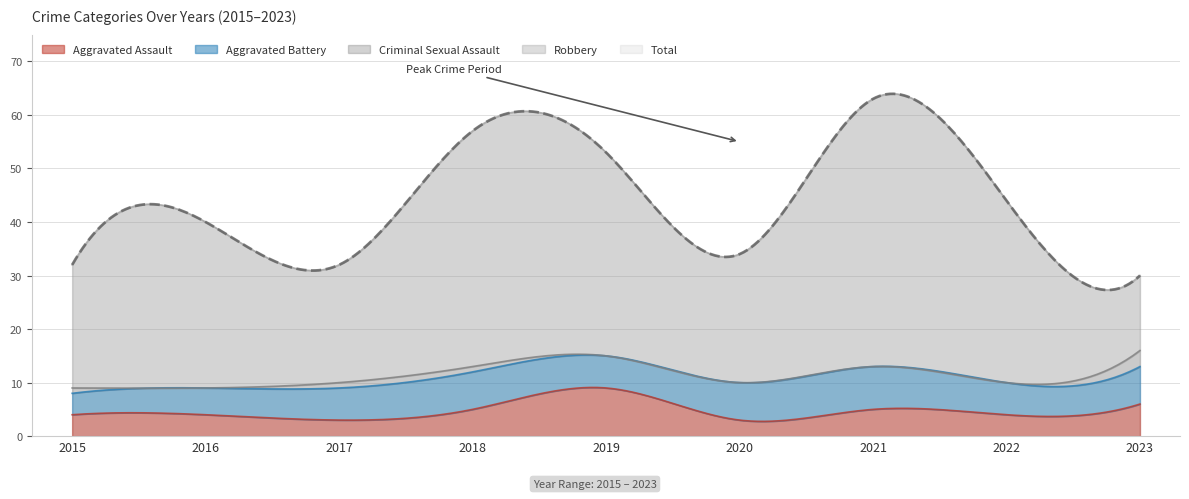

What is the difference between the highest and lowest values at 2022?

44